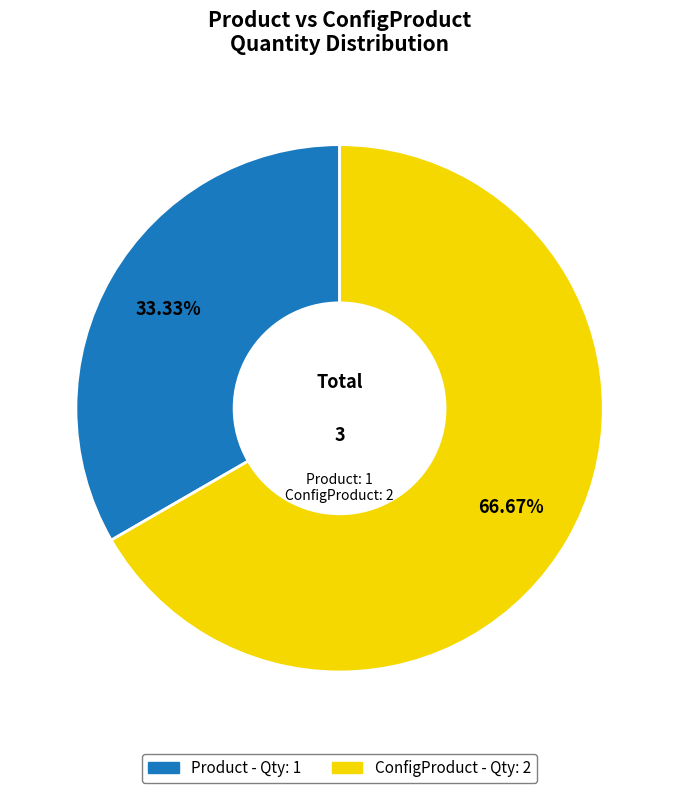

Is it true that Product is 43% of the pie?

False